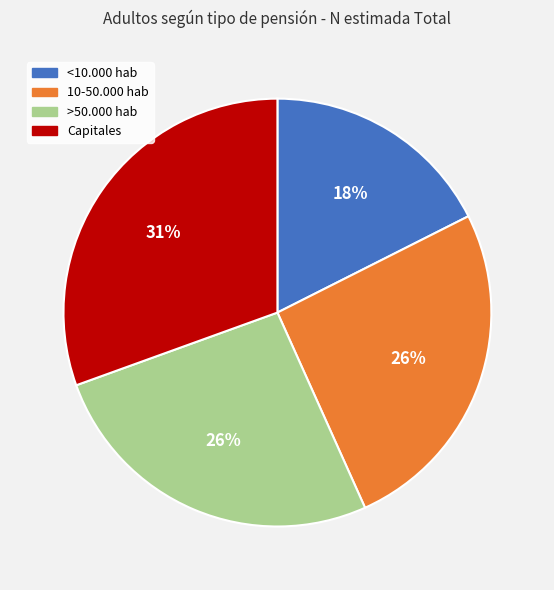

What percentage is the <10.000 hab slice, to the nearest percent?

18%